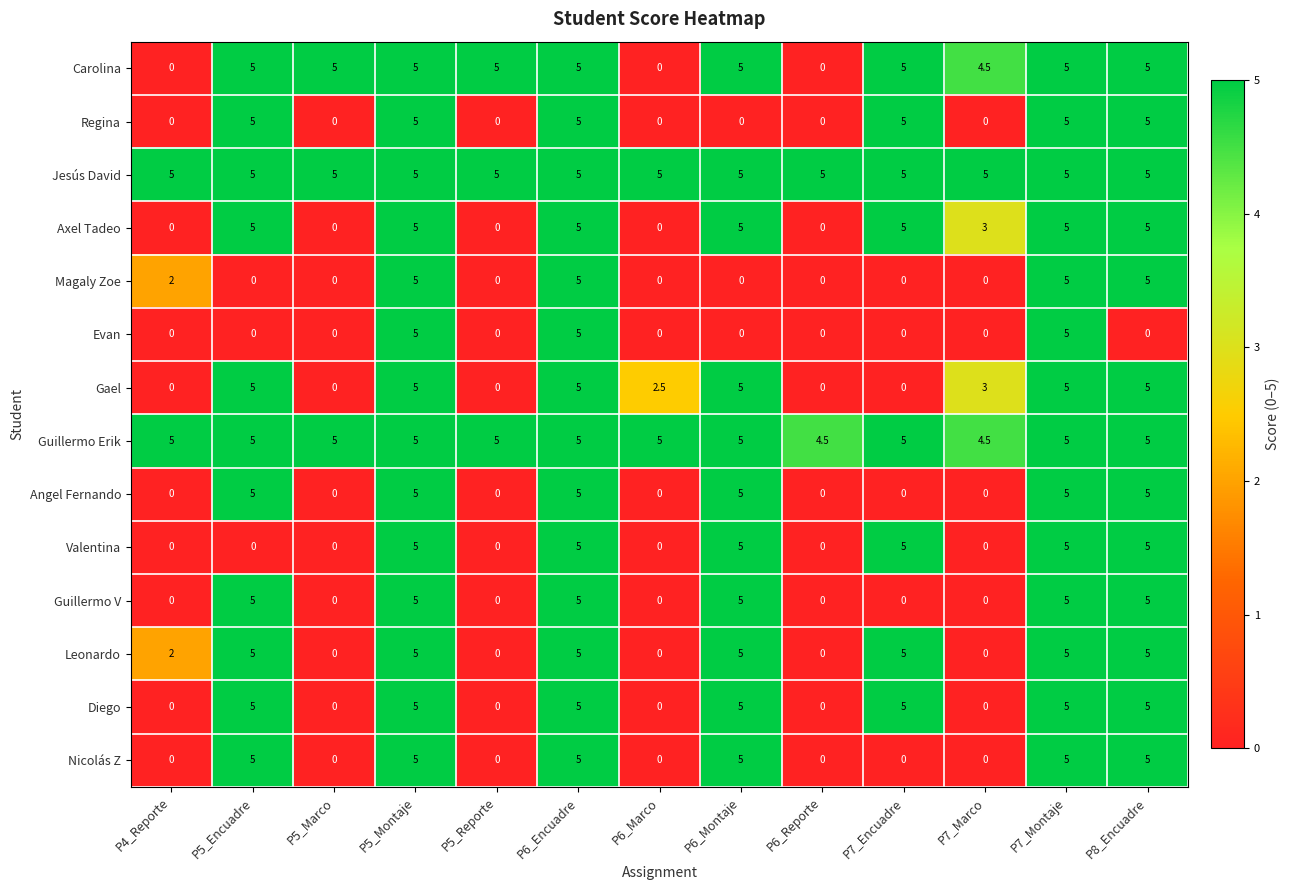

Which series has the largest total across all categories?

Jesús David